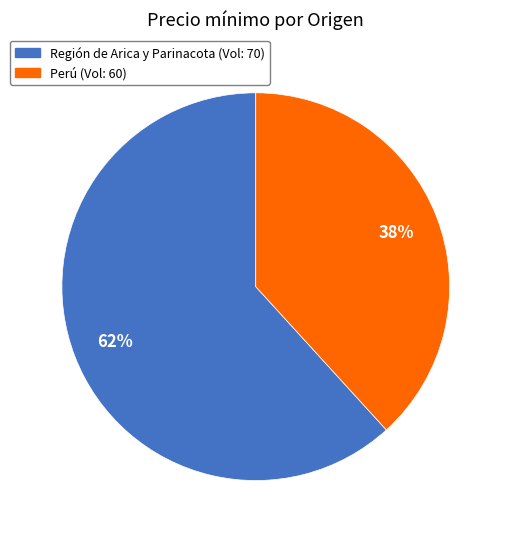

Does any single category account for the majority?

Yes